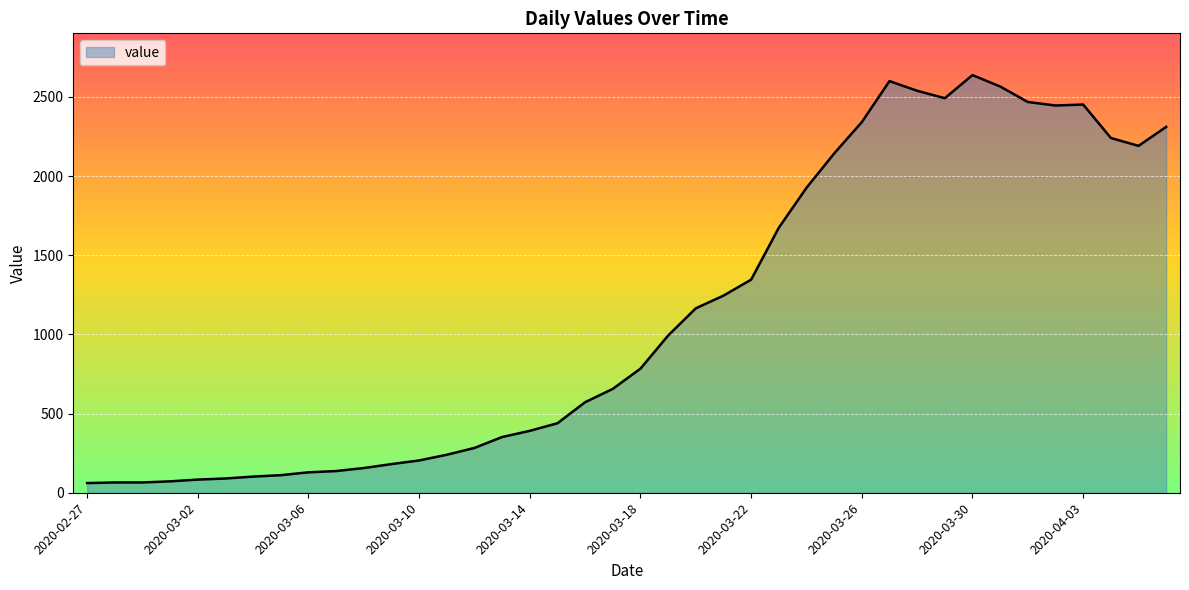

What is the average value?

1124